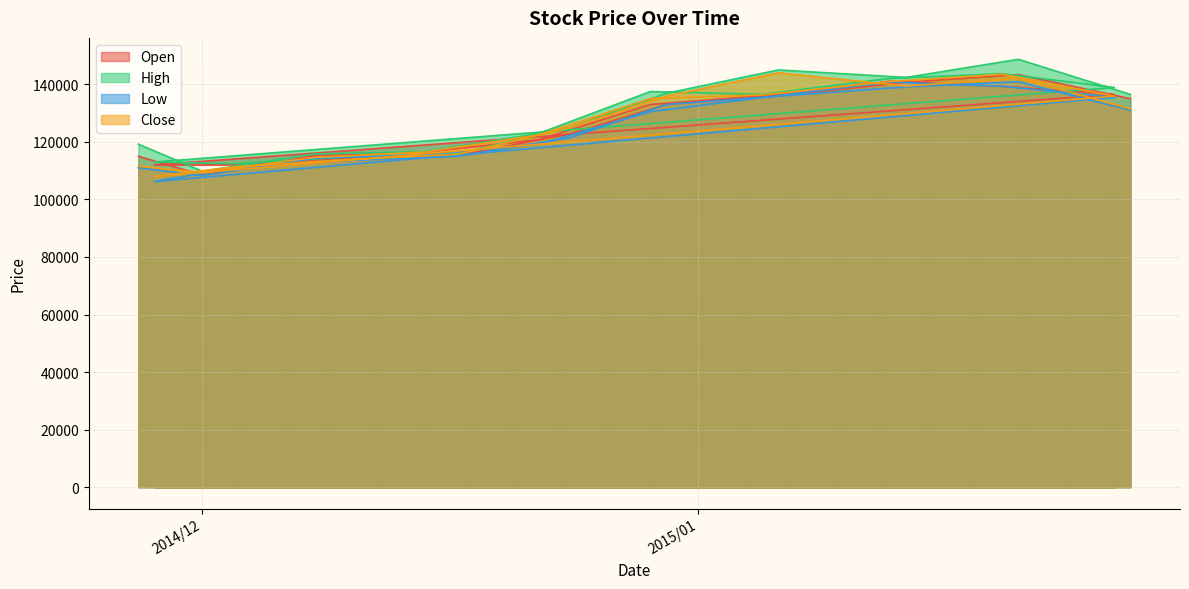

Reading left to right, extract all data points from this chart.

Open: 115000	112000	108500	112000	115200	114400	116500	115300	120700	122800	133000	133000	136000	136000	141100	140700	139300	143400	136500	135000
High: 119200	113000	109800	112400	115800	114700	116600	116000	122900	125000	137500	136900	136500	145000	142100	142400	143700	148700	138900	136500
Low: 111000	106200	108300	111000	114300	113500	115600	115000	119100	121500	130500	133000	135400	135900	140800	139100	139300	140900	135500	131000
Close: 111600	108000	109300	111300	114600	113800	116500	115700	122400	125000	135100	135900	136300	144000	141000	139400	143500	142200	135900	131500